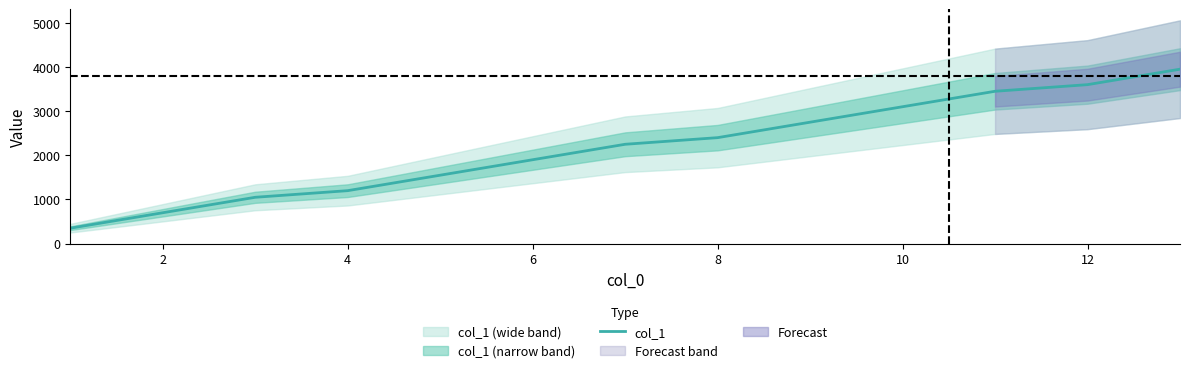

How many data points does each series have?

13